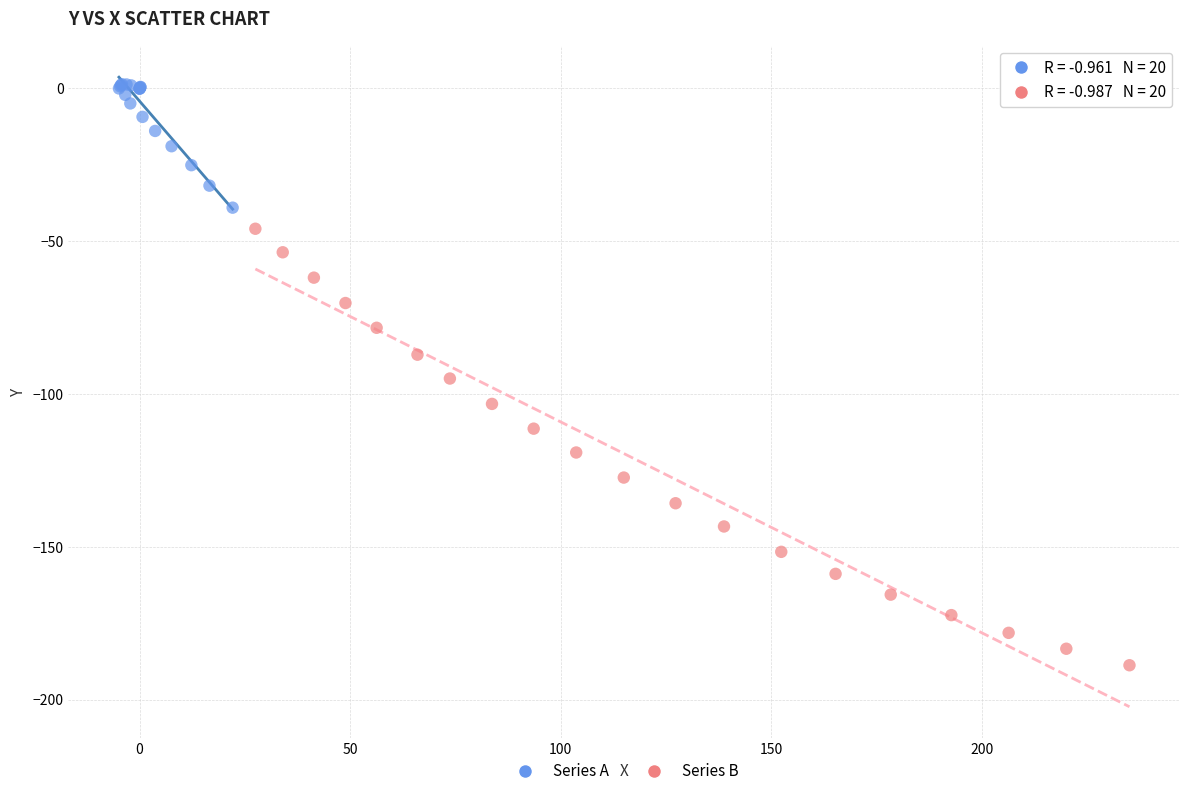

Which series contains the highest Y value?

Series A